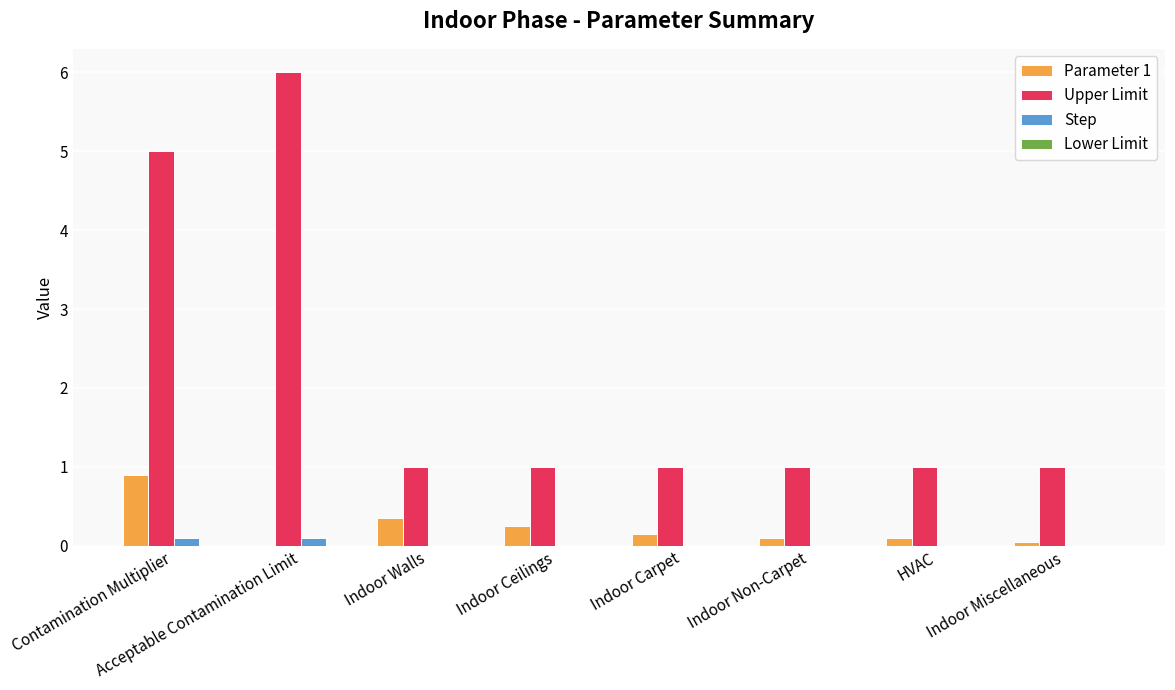

How many groups of bars are there?

8